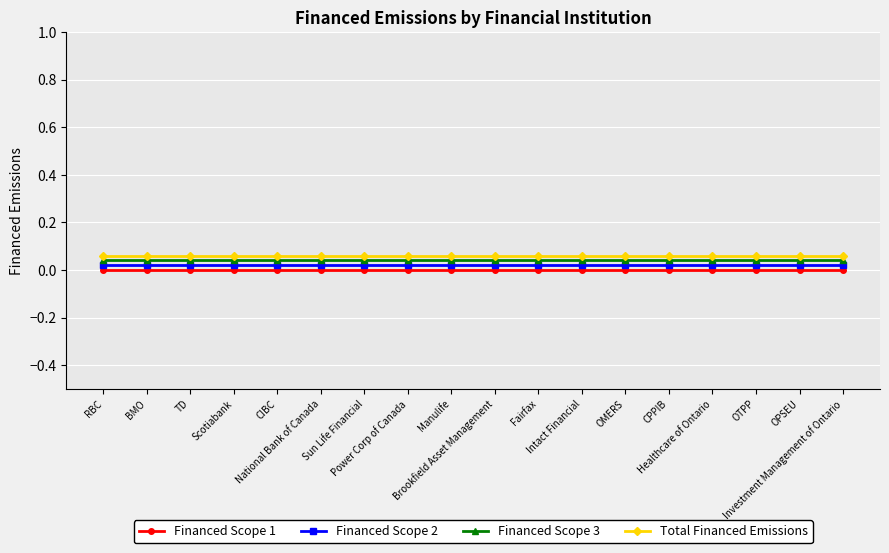

Rank the categories by Financed Scope 1 value from lowest to highest.

RBC, BMO, TD, Scotiabank, CIBC, National Bank of Canada, Sun Life Financial, Power Corp of Canada, Manulife, Brookfield Asset Management, Fairfax, Intact Financial, OMERS, CPPIB, Healthcare of Ontario, OTPP, OPSEU, Investment Management of Ontario